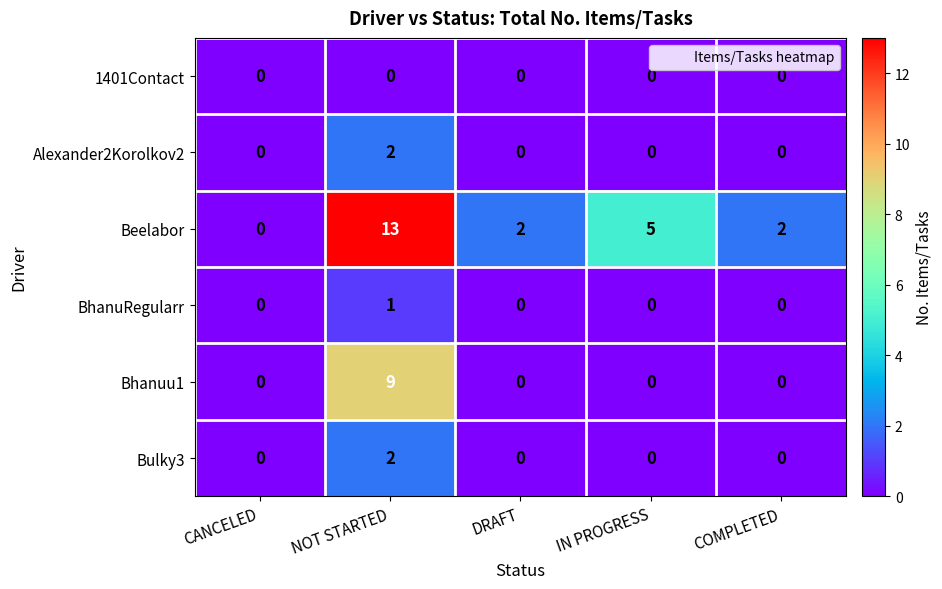

Which label corresponds to the largest value in the chart?

NOT STARTED